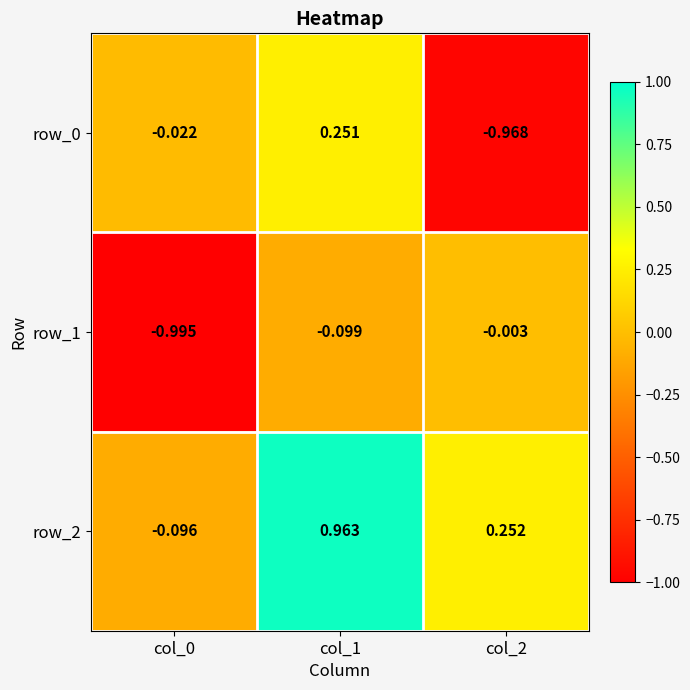

What is the difference between the row_1 values at col_0 and col_2?

1.0